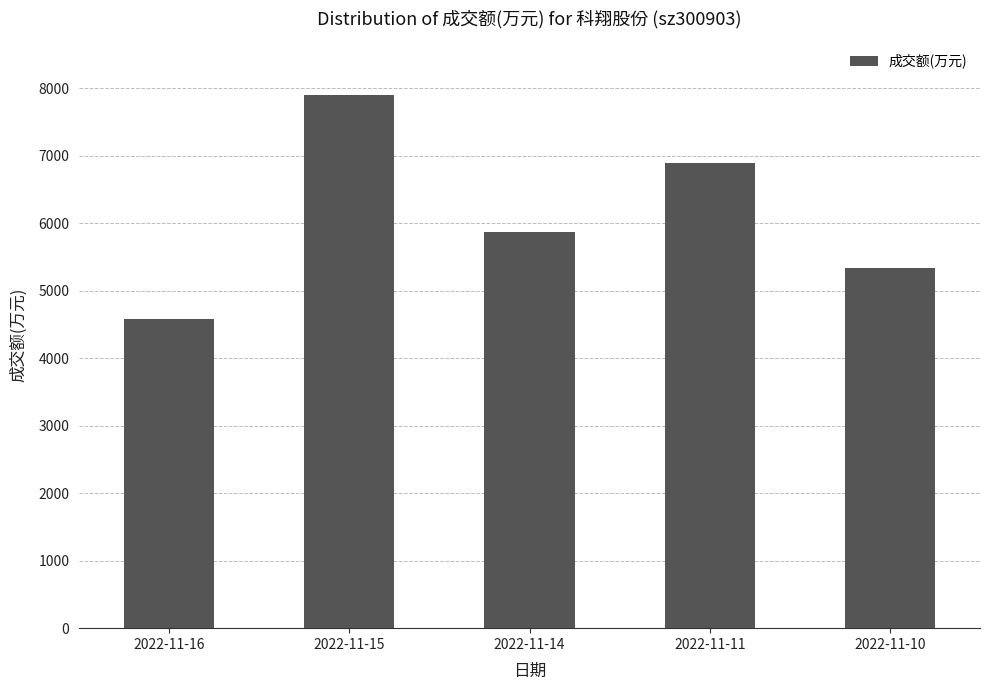

The value at 2022-11-14 is 5875. True or false?

True